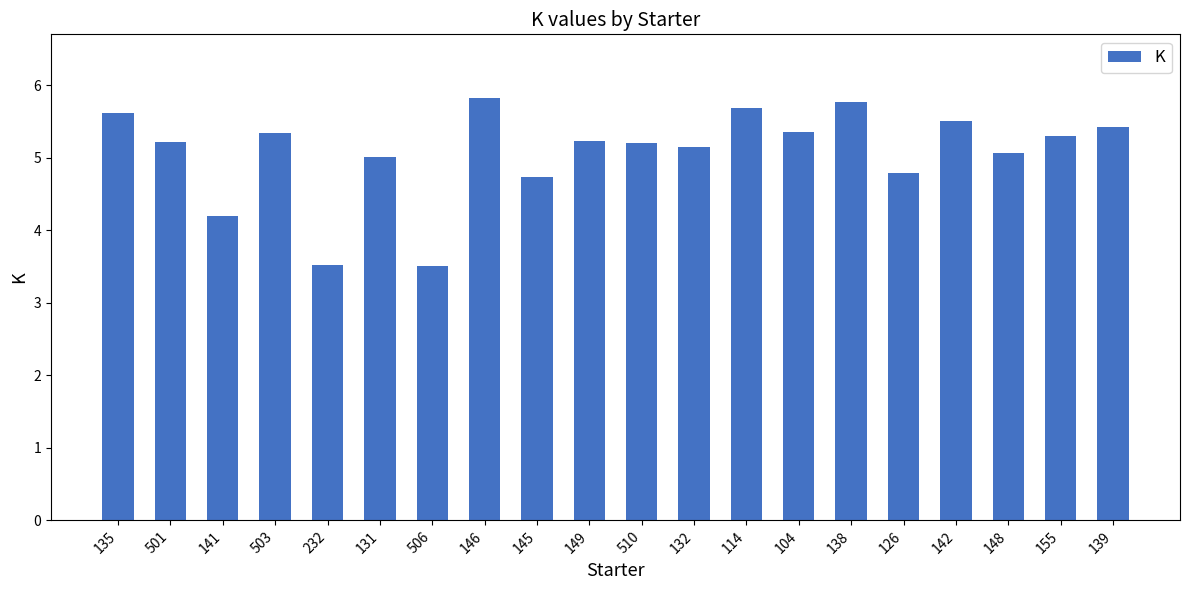

What is the difference between the maximum and minimum values?

2.3